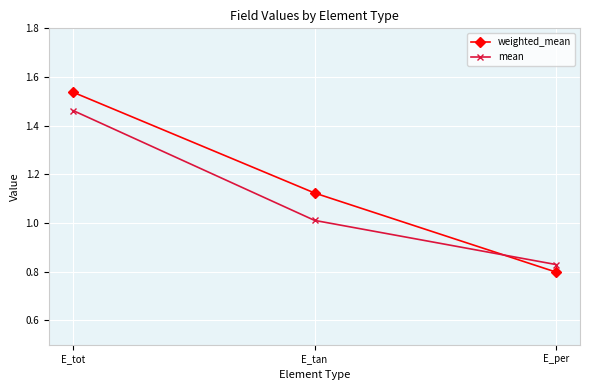

What is the sum of the mean values at E_per and E_tan?

1.8